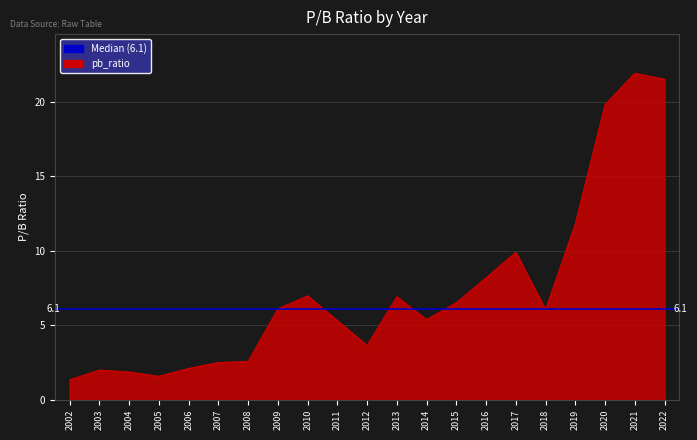

What is the difference between the second highest and minimum values?

20.2